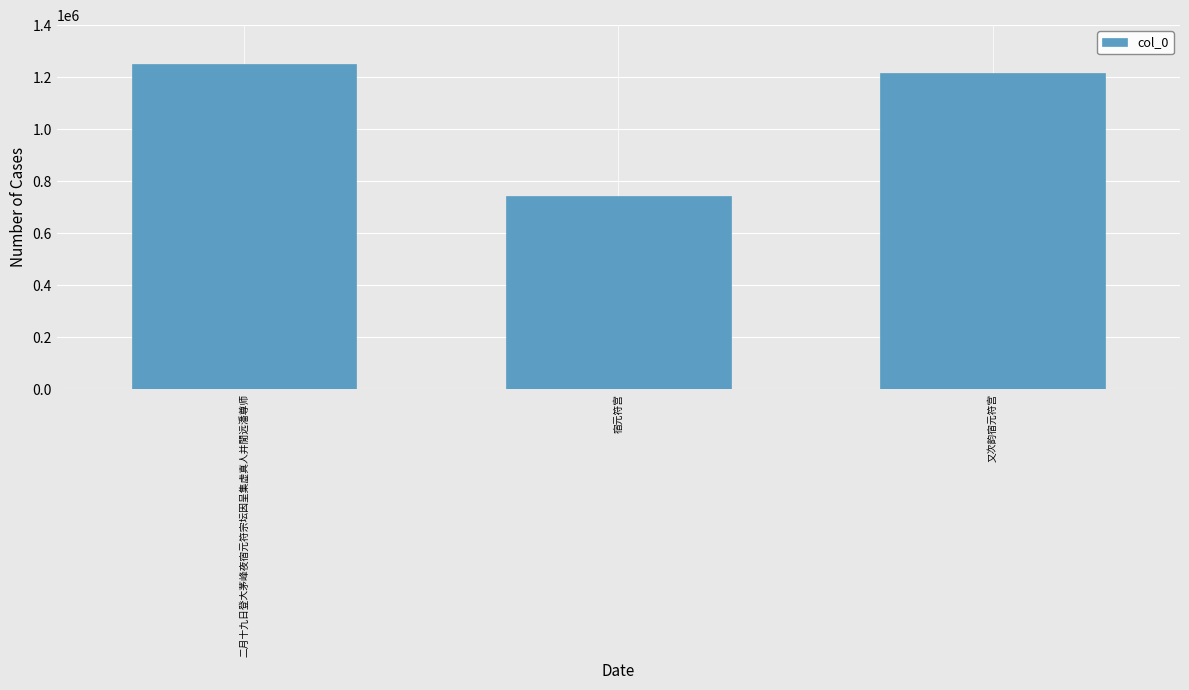

Are the bars grouped side by side (vs. stacked)?

No